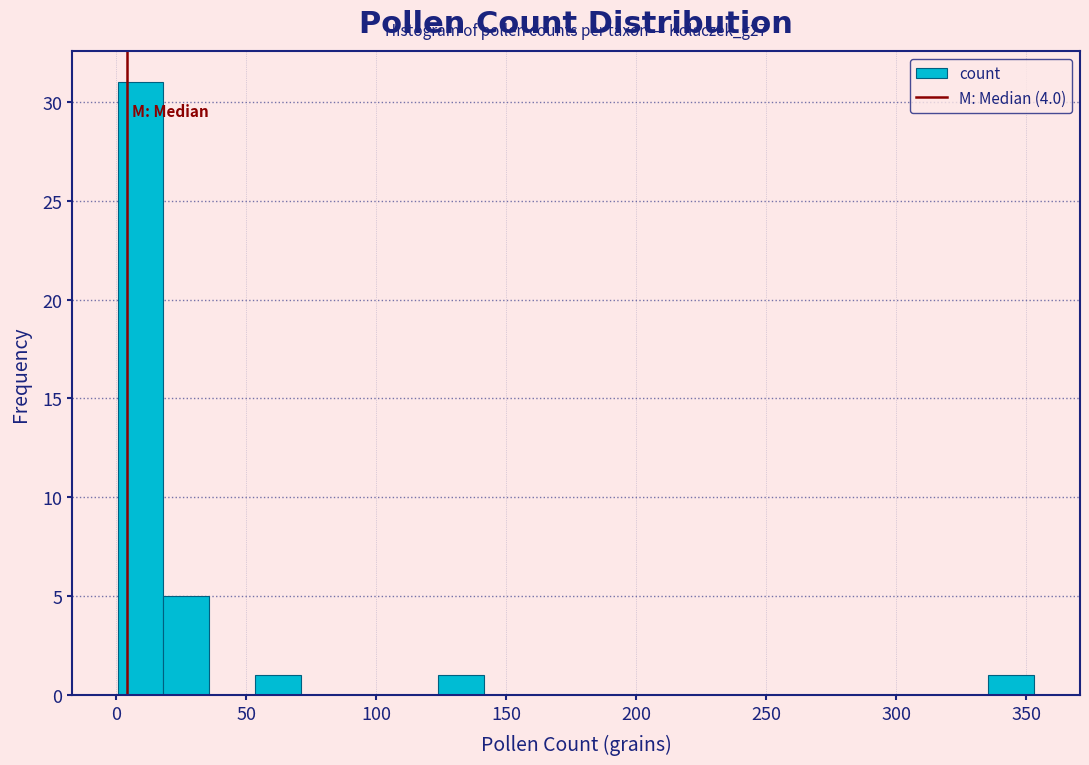

Around what value on the x-axis is the tallest bar? Give the approximate position of its centre, as read against the axis.

10